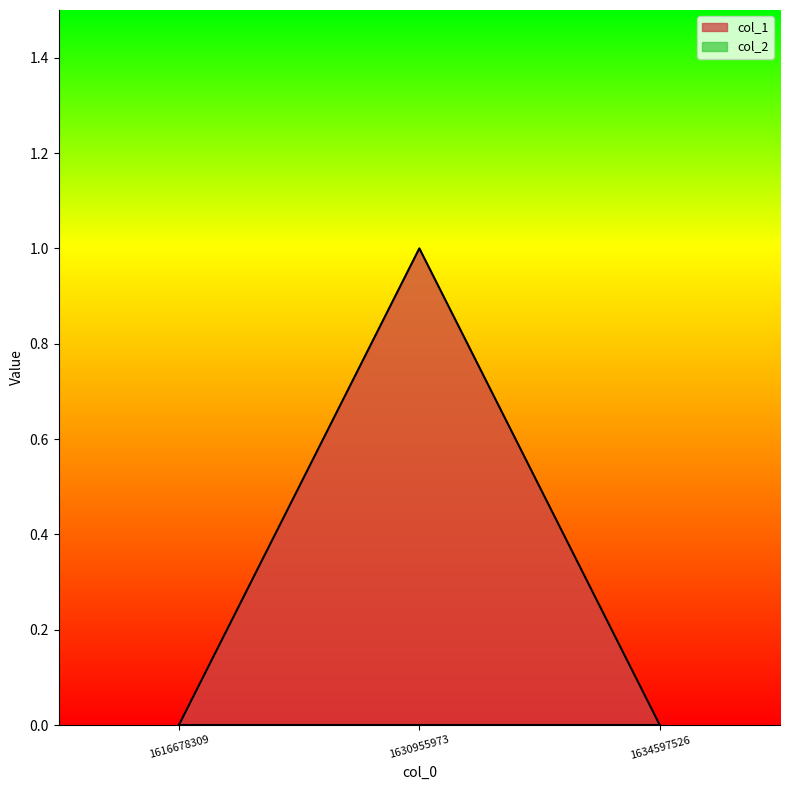

What is the change in value from 1616678309 to 1630955973?

+1